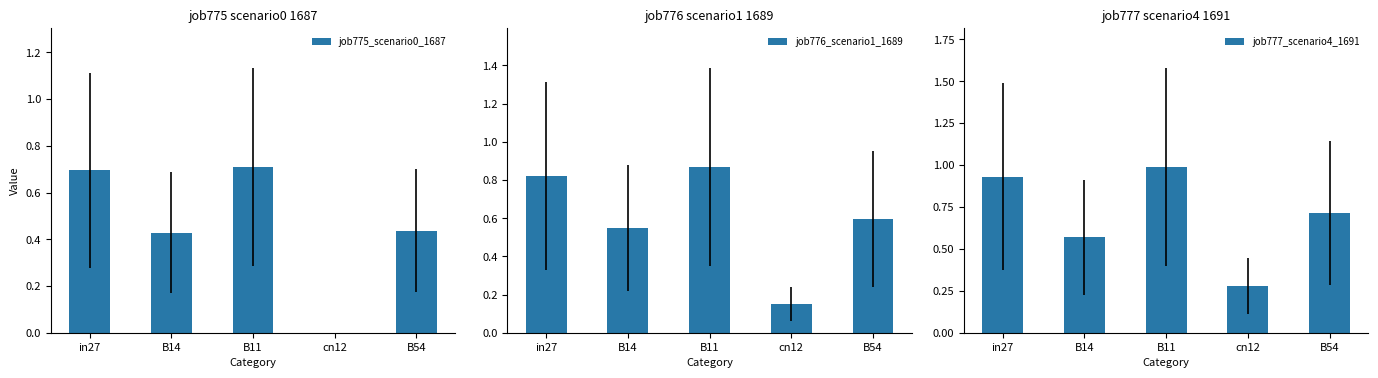

What is the difference between the job777_scenario4_1691 values at B54 and B14?

0.1